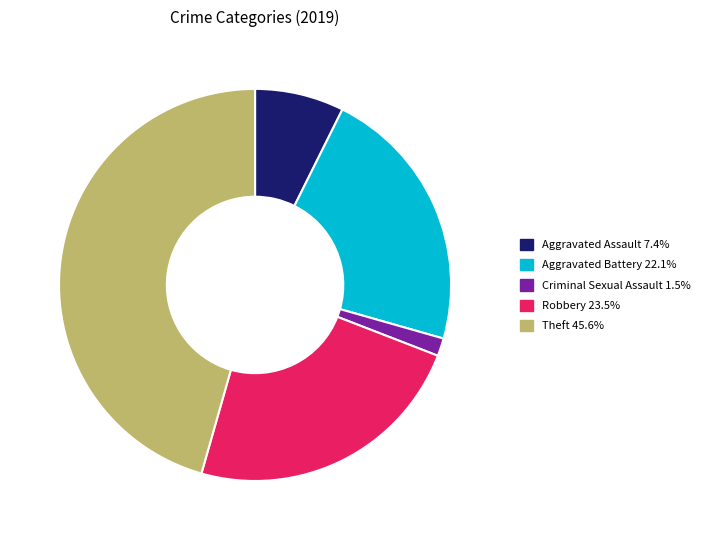

Is there any slice that represents more than half of the pie?

No